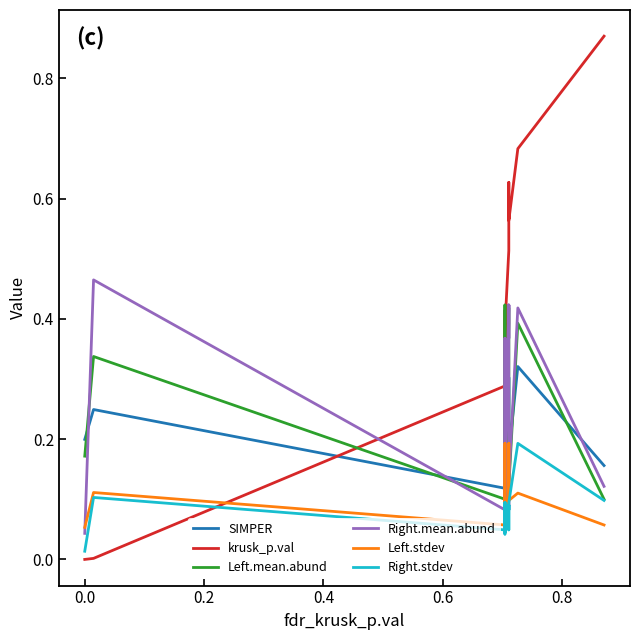

True or false: Left.stdev and Left.mean.abund cross at least once.

False